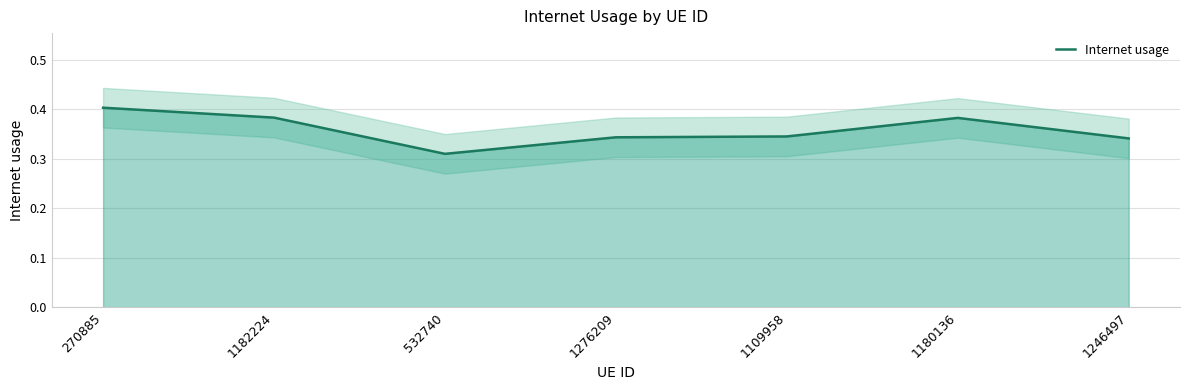

Reading right to left, what are all the values shown in this chart?

0.3	0.4	0.3	0.3	0.3	0.4	0.4